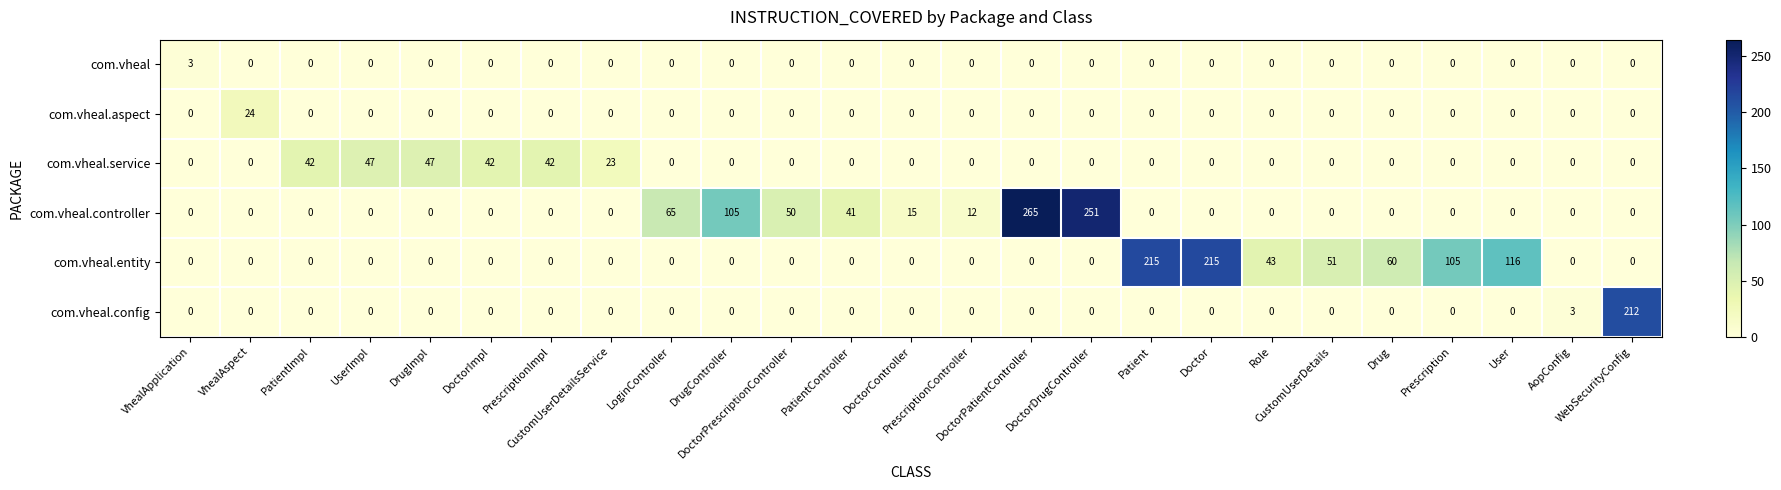

How many series are shown in this chart?

6